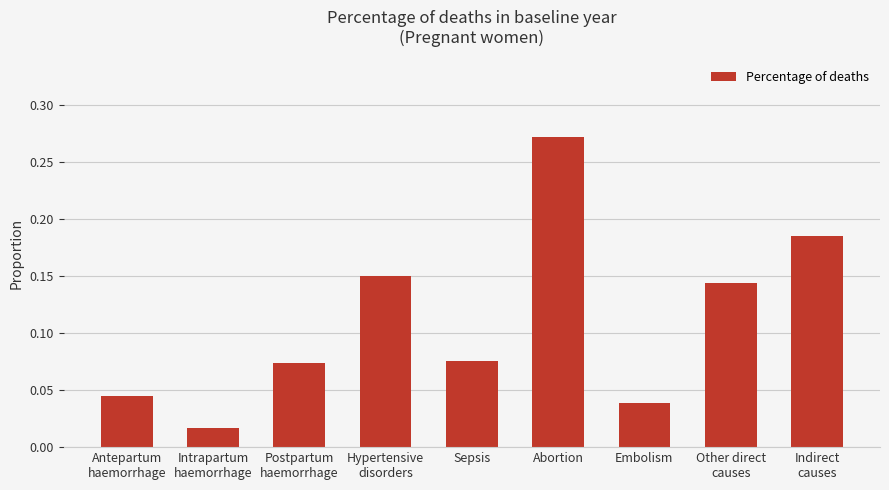

Between Hypertensive
disorders and Sepsis, which is larger?

Hypertensive
disorders